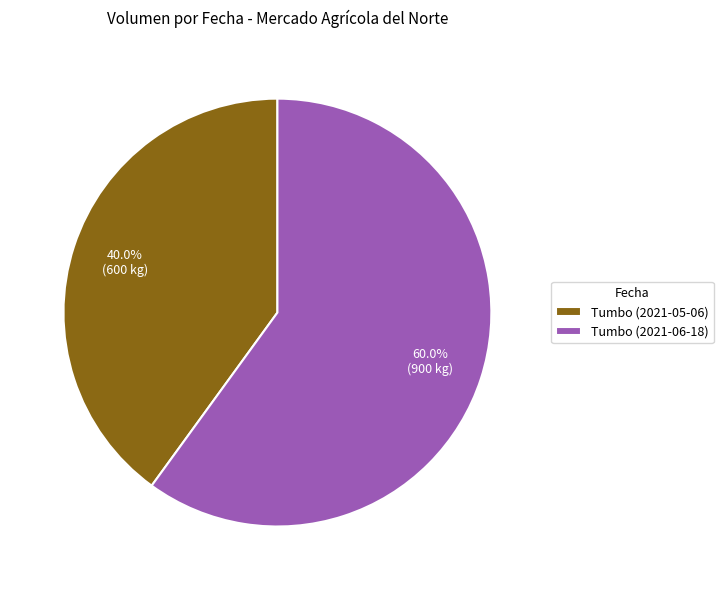

Which category has the biggest portion of the pie?

Tumbo (2021-06-18)